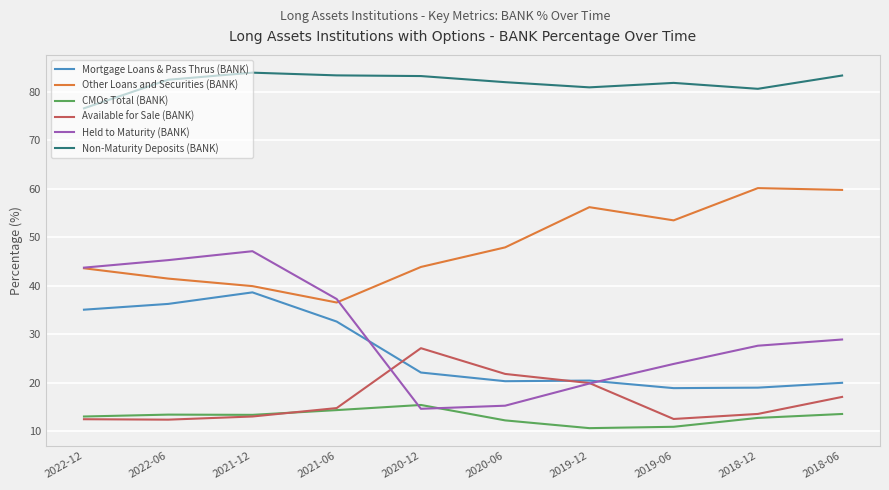

True or false: Held to Maturity (BANK) and Available for Sale (BANK) cross at least once.

True